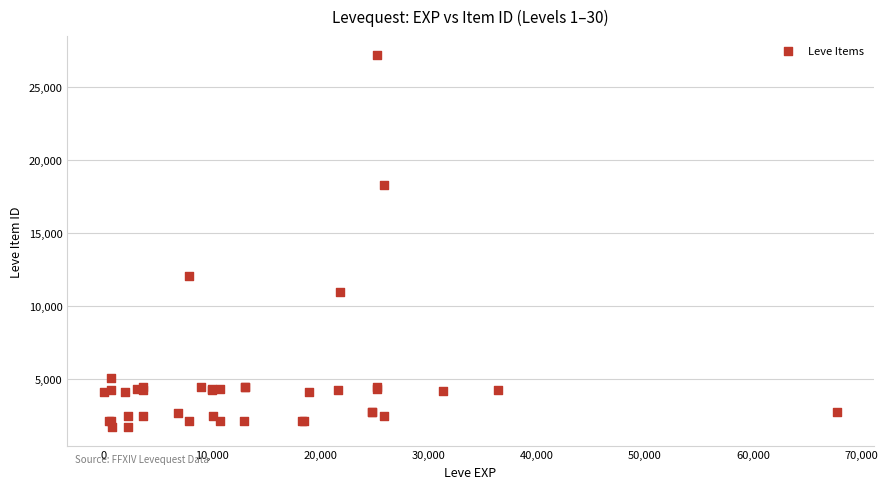

What Y value in the scatter plot is closest to 14448?

12018